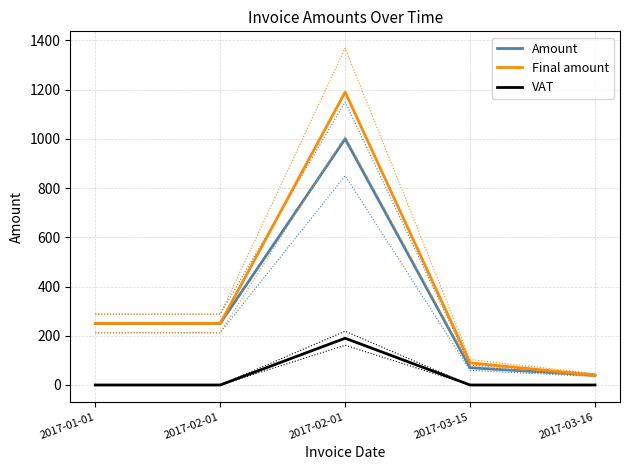

What is the label of the 3rd point from the left?

2017-02-01